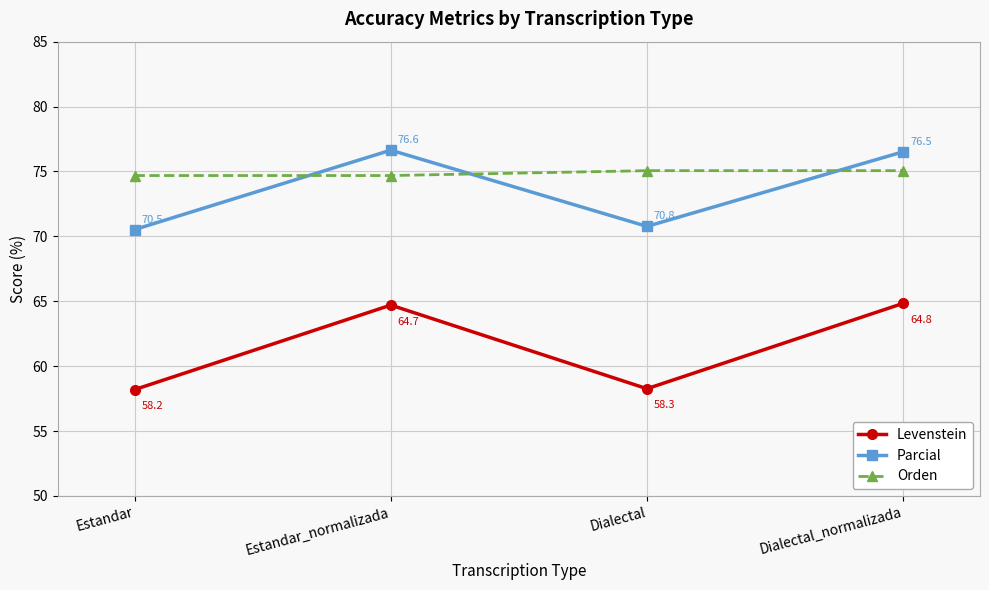

What is the average value of the Parcial series?

73.6